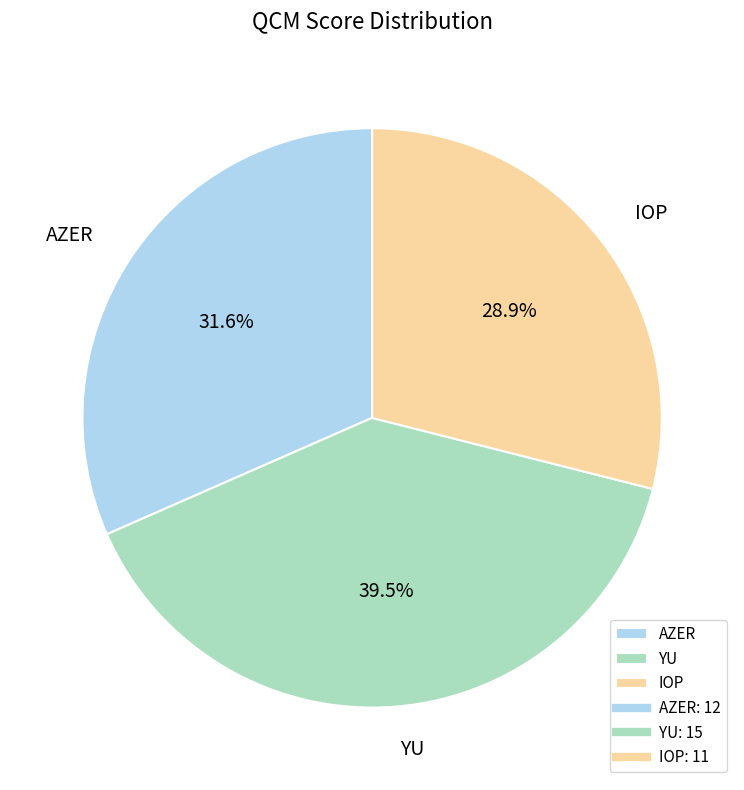

Between YU and IOP, which is larger?

YU